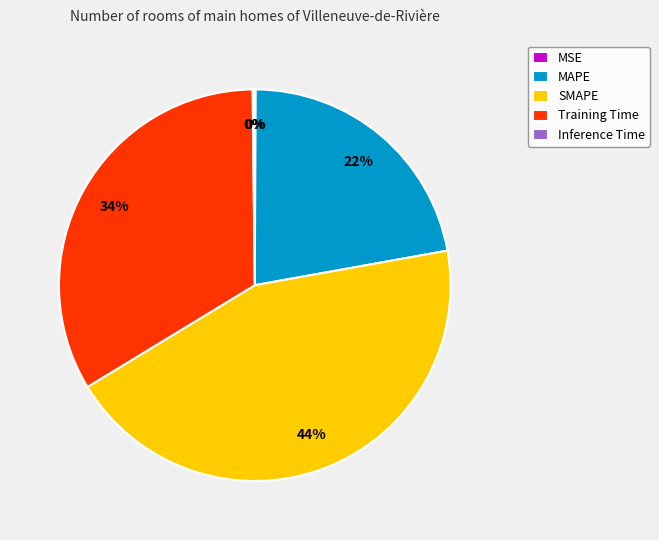

Which has a higher value, SMAPE or Training Time?

SMAPE